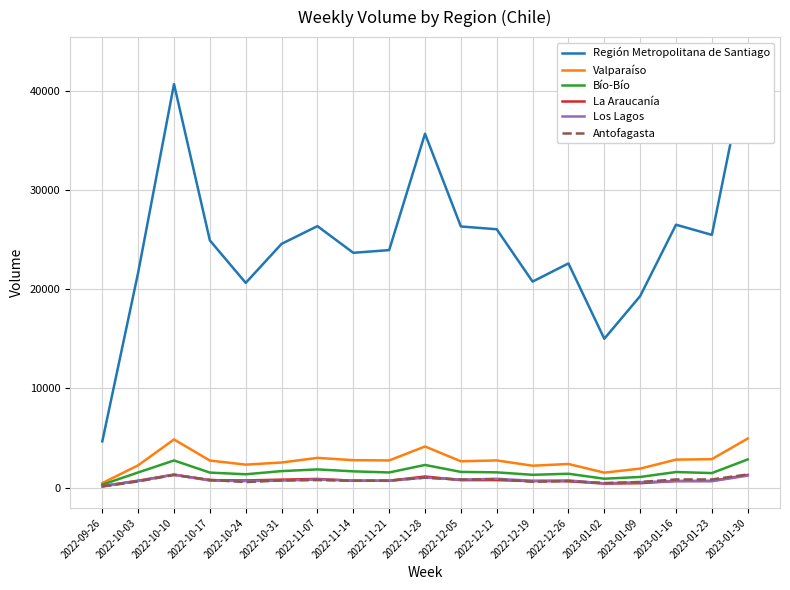

Where is the first local minimum for La Araucanía?

2022-10-24